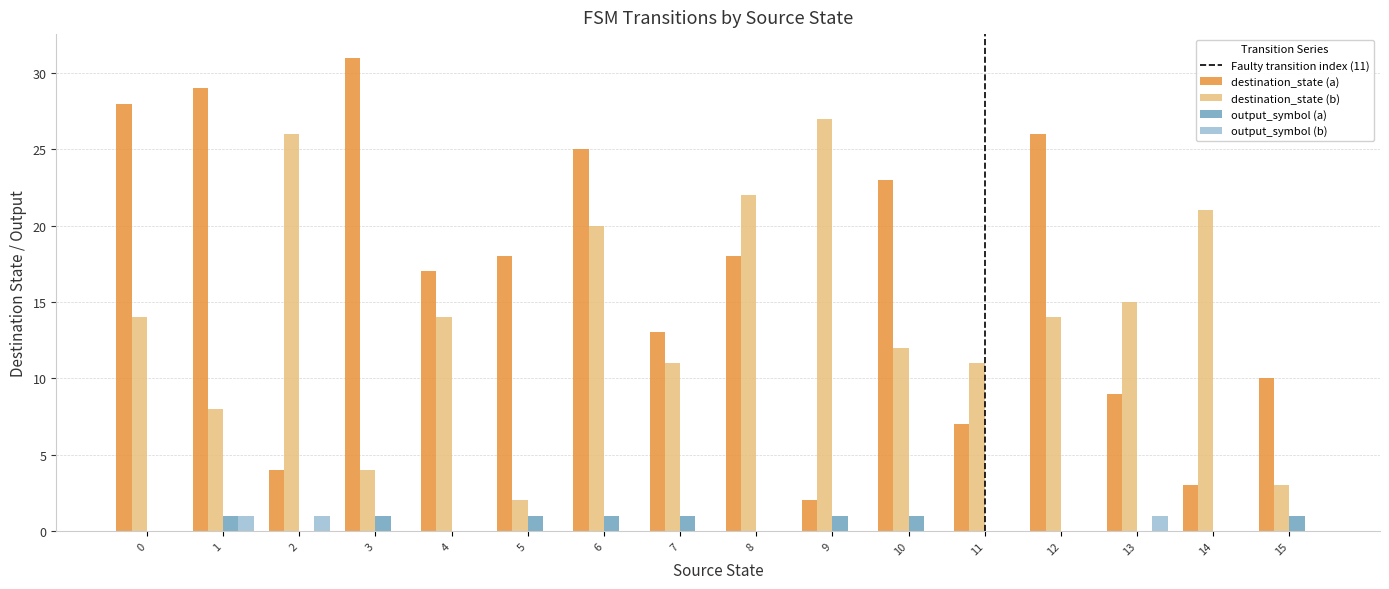

How many groups of bars are there?

16